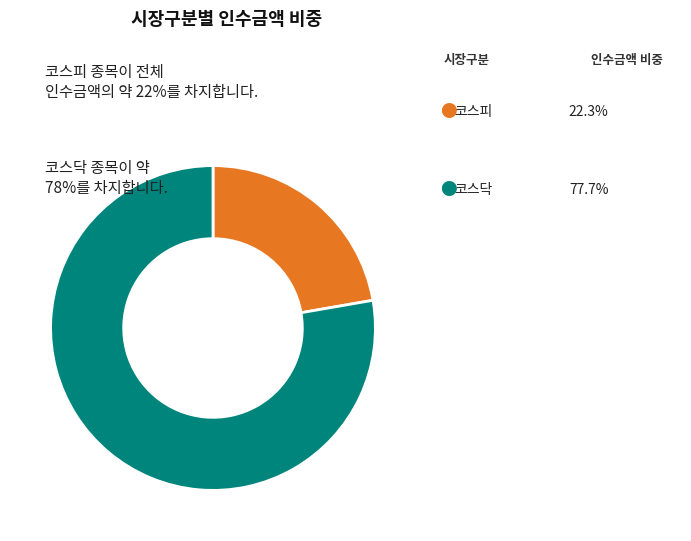

Is there a majority slice in this chart?

Yes